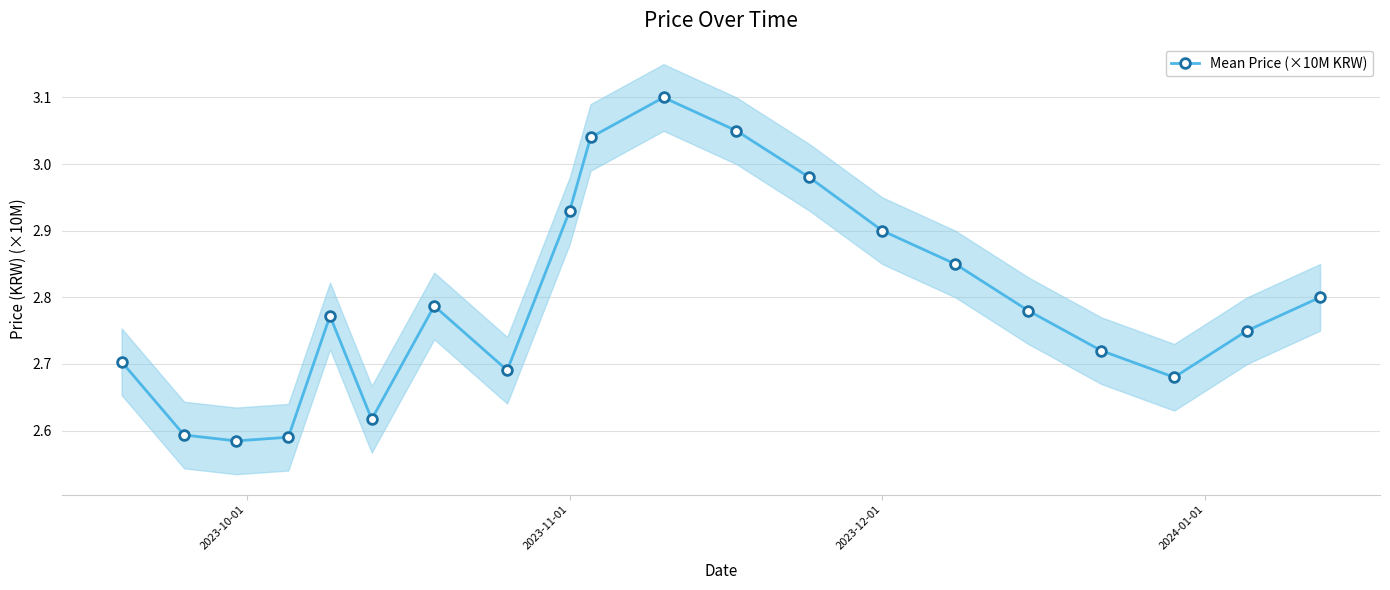

What is the smallest value displayed?

2.6